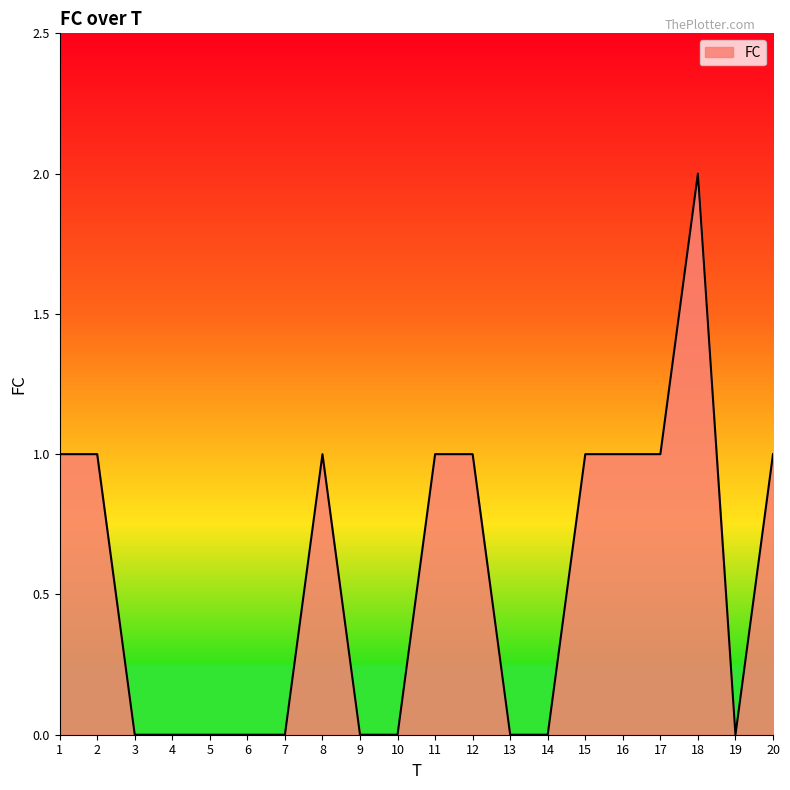

Which category has the highest value across all series?

18